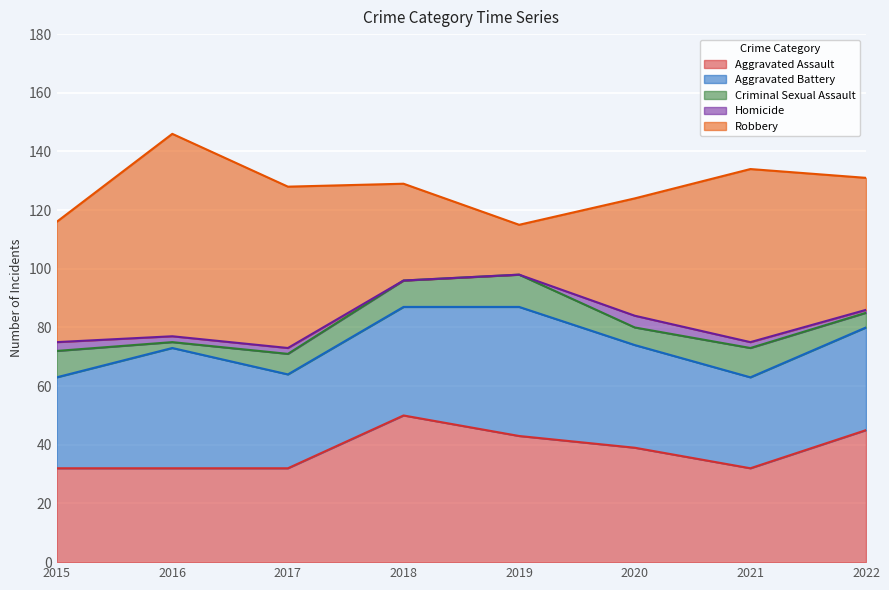

True or false: Aggravated Assault and Homicide intersect in this chart.

False